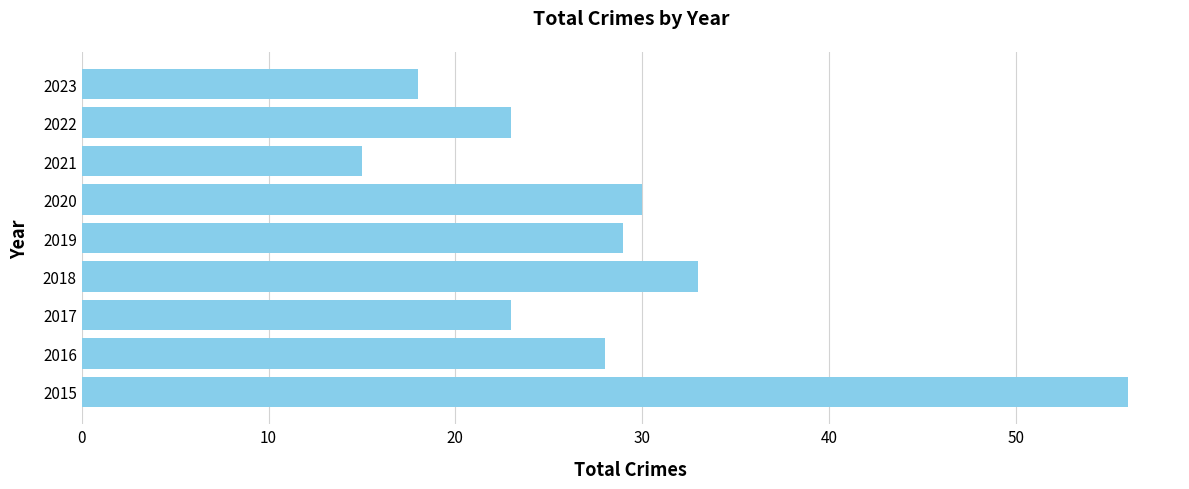

What is the change in value from 2020 to 2022?

-7